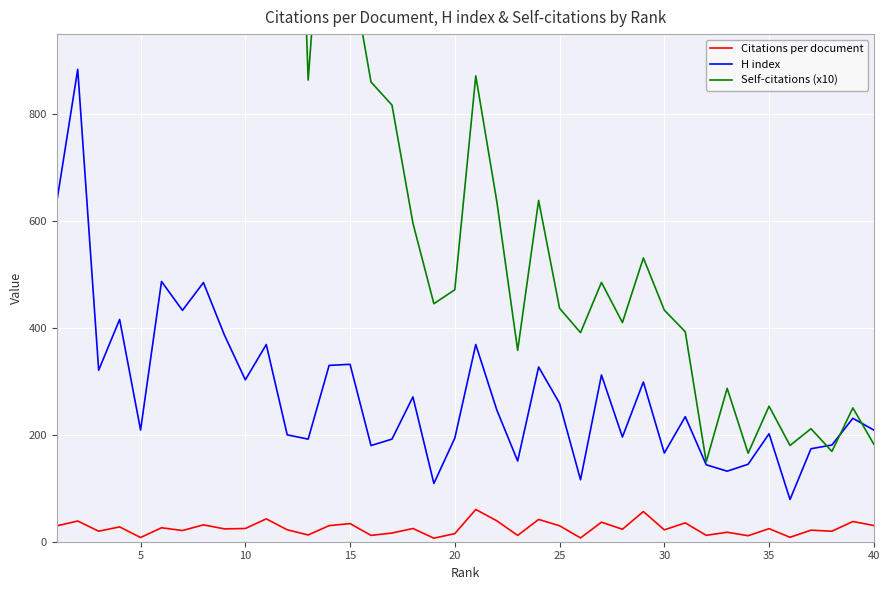

True or false: Citations per document and H index cross at least once.

False